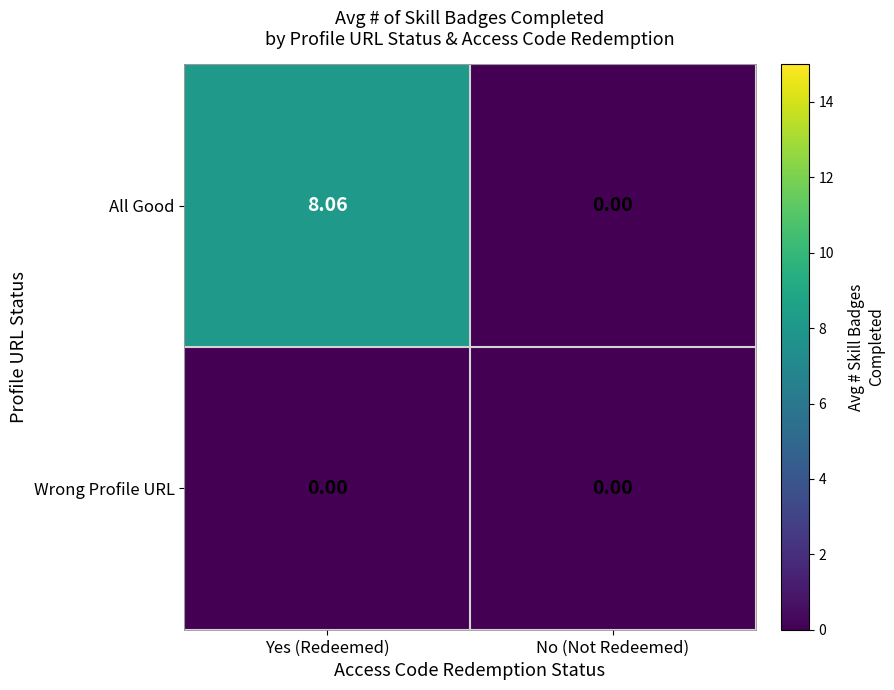

Which series changed the most between Yes (Redeemed) and No (Not Redeemed)?

All Good